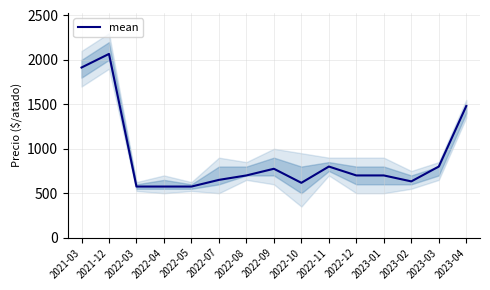

True or false: the data shows 633 at 2023-02.

True